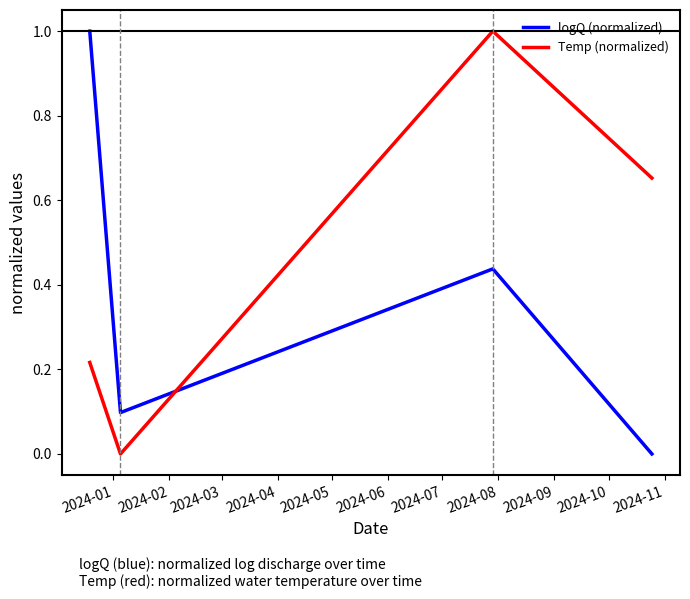

What are all the series names shown in the legend?

logQ (normalized), Temp (normalized)